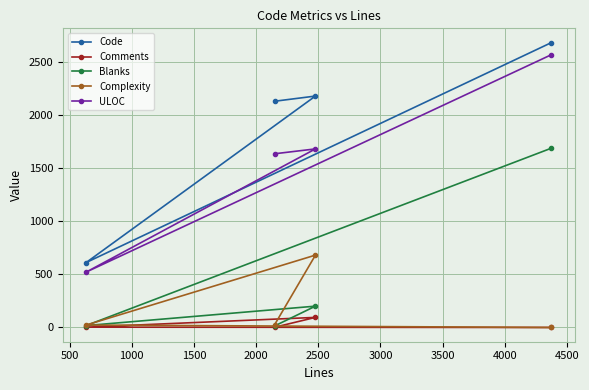

Which series has the largest total across all categories?

Code